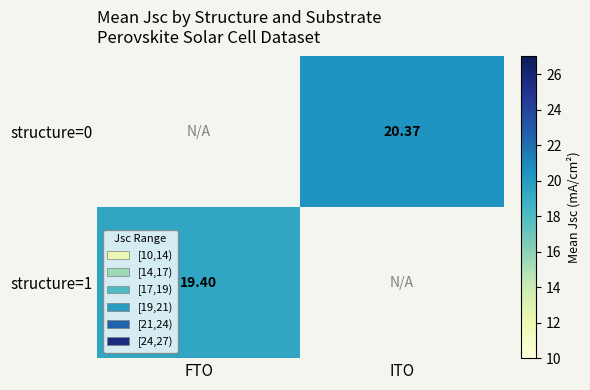

Read the structure=0 value at ITO.

20.4